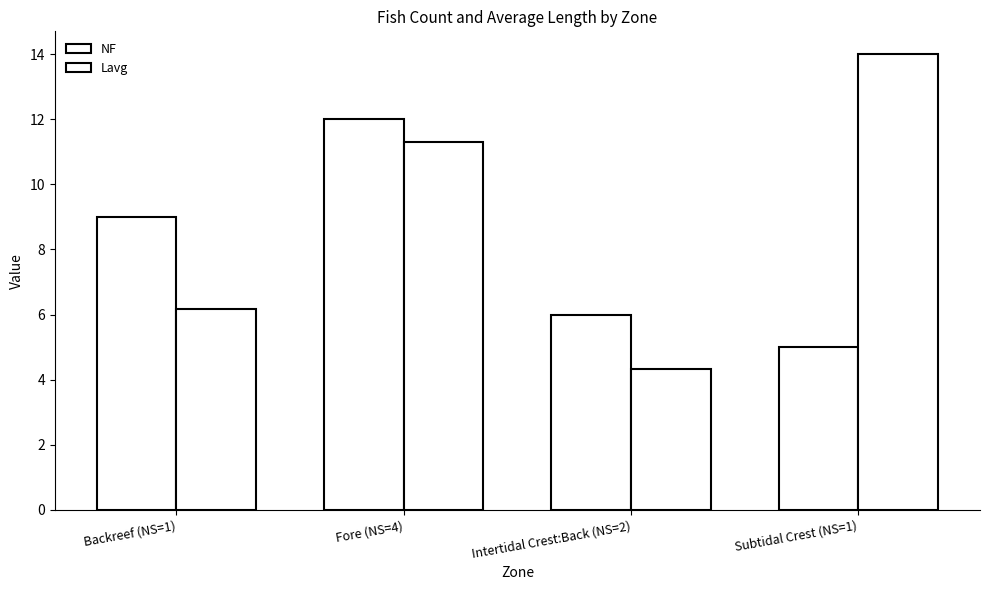

Count the NF values in the range 6 to 12.

3